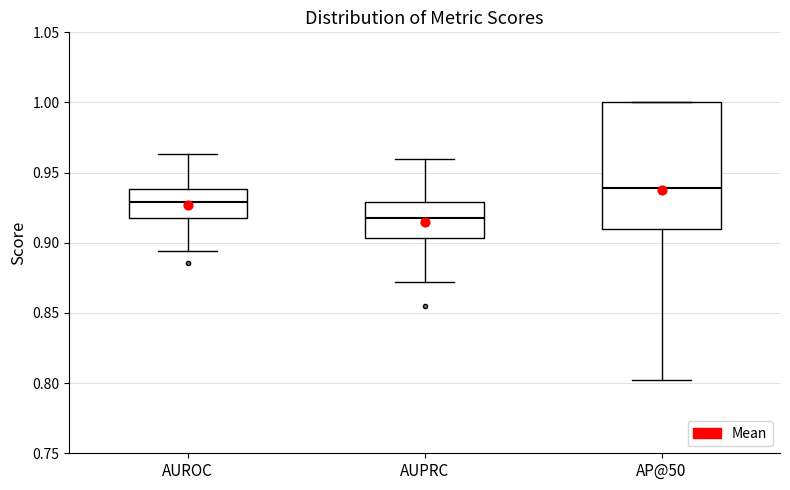

Reading left to right, transcribe this box plot: for each box, give where its median line is, the range the box spans, and where its two whiskers end, as read against the y-axis. The values are not printed on the chart, so give them approximately, as read against the axis.

AUROC: median 0.930, box 0.915 to 0.940, whiskers 0.895 to 0.965
AUPRC: median 0.915, box 0.905 to 0.930, whiskers 0.870 to 0.960
AP@50: median 0.940, box 0.910 to 1.000, whiskers 0.800 to 1.000